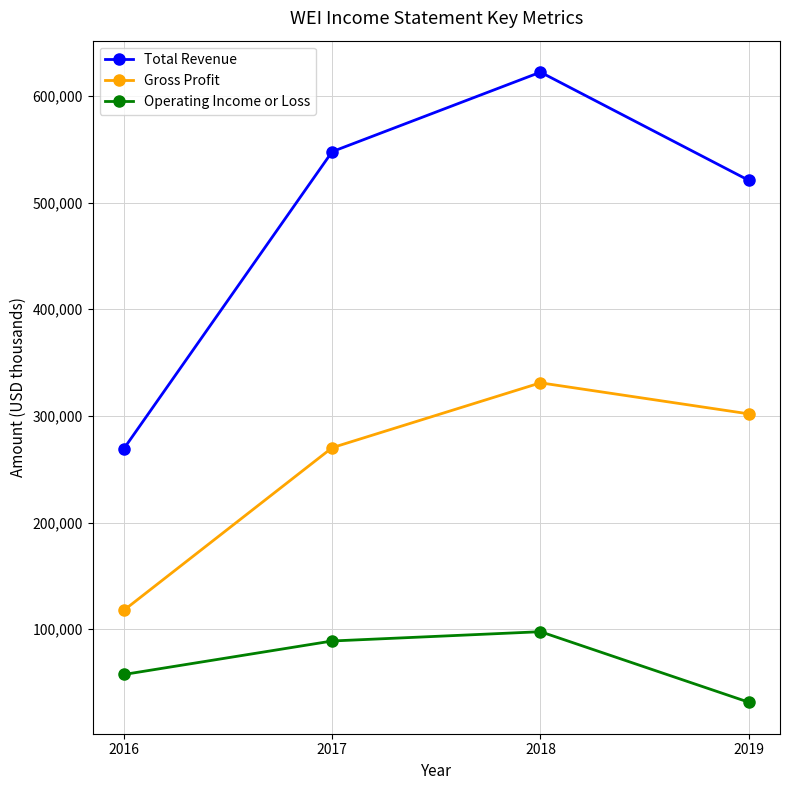

Is it true that Total Revenue equals 450094 at 2016?

False